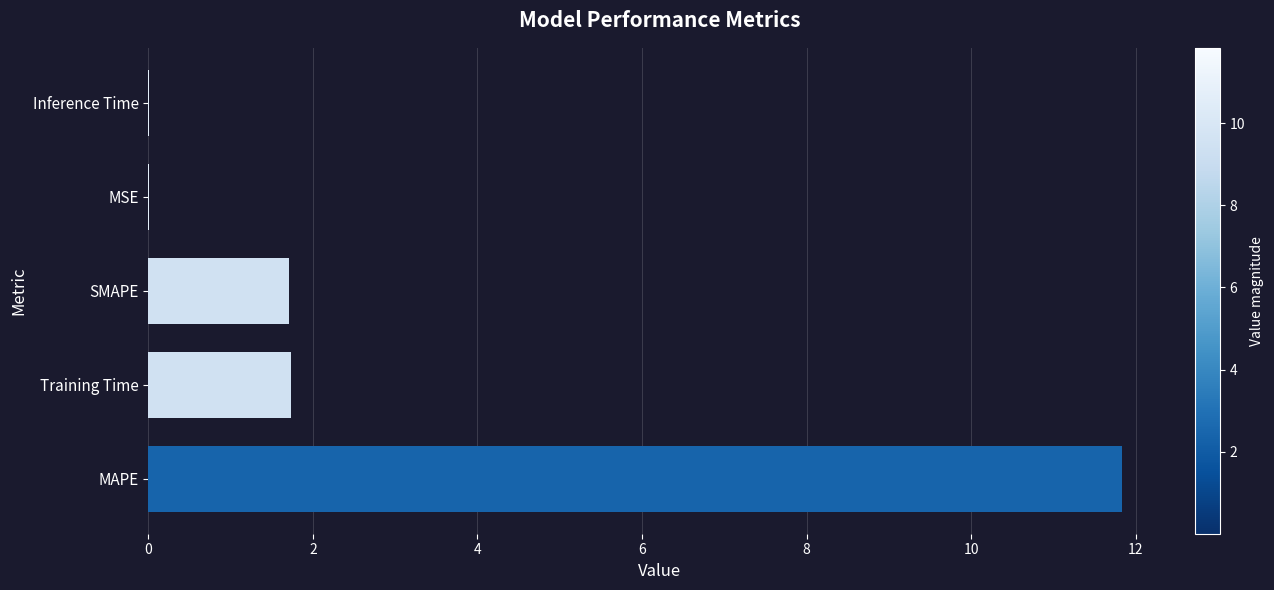

What is the approximate value at Training Time?

1.7